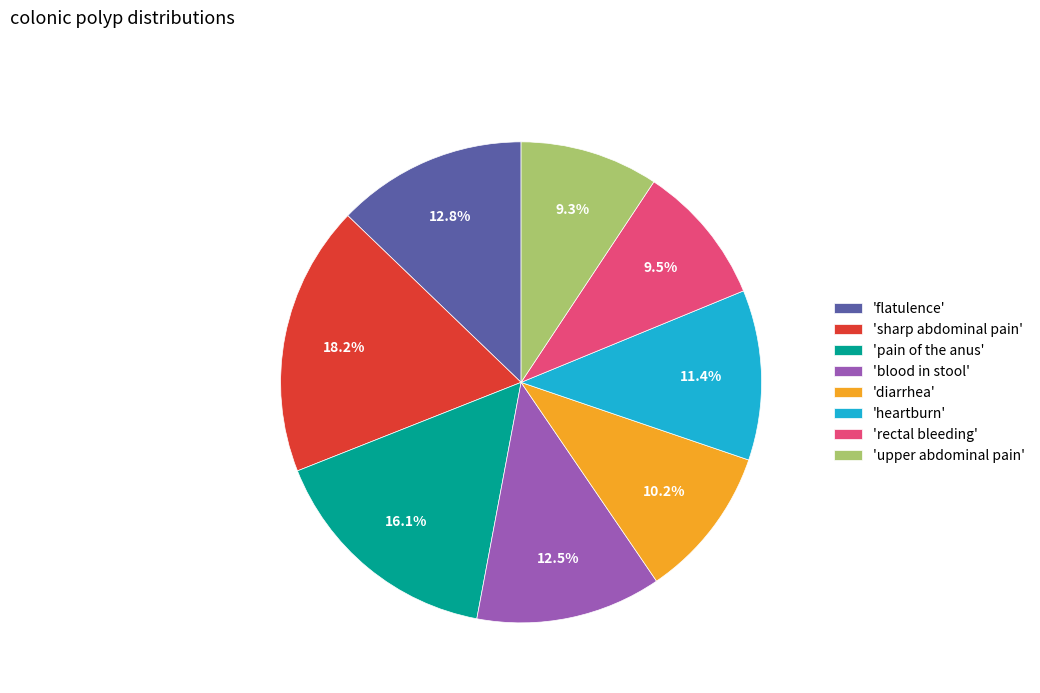

How many segments does this pie chart have?

8